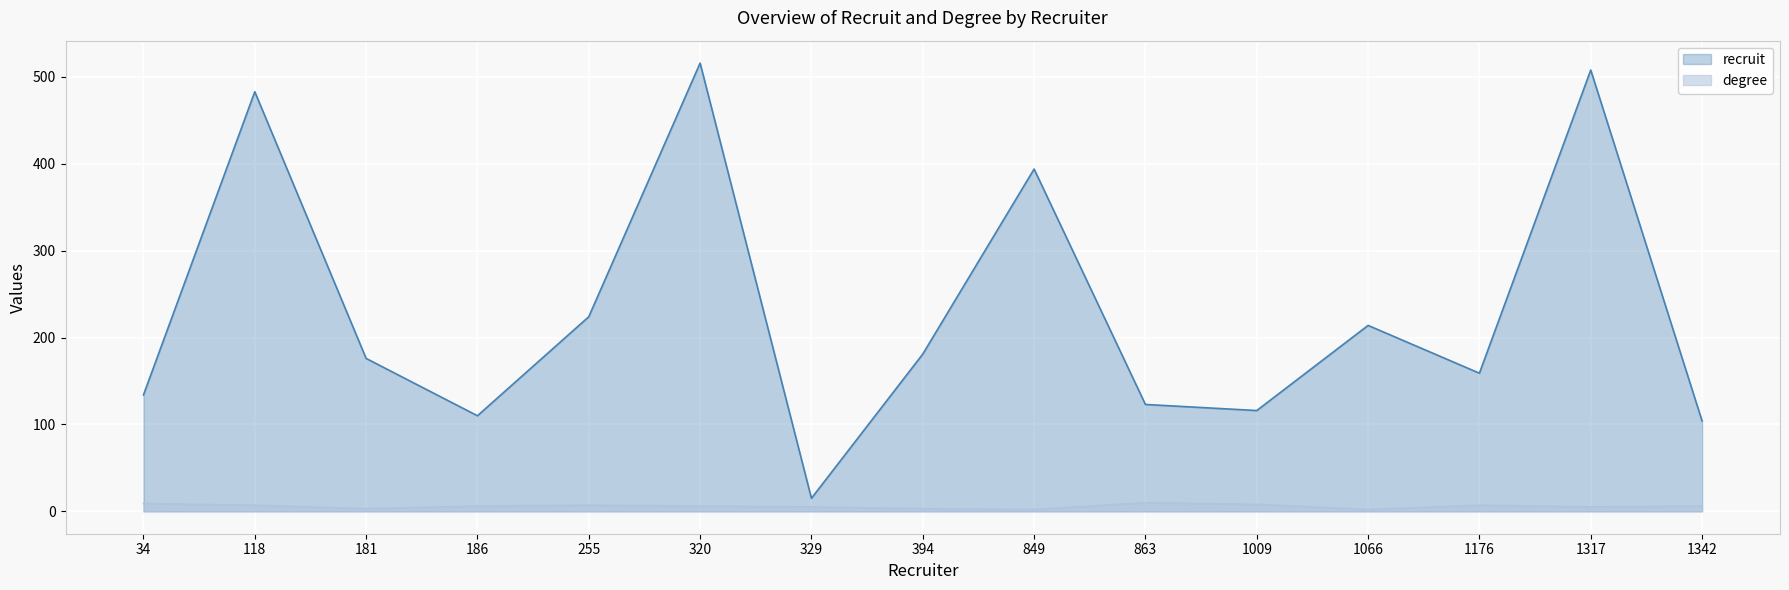

True or false: recruit and degree intersect in this chart.

False